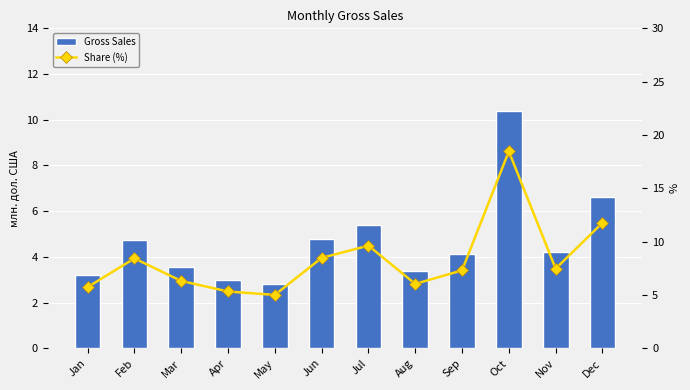

Is it true that Share (%) equals 6.3 at Mar?

True